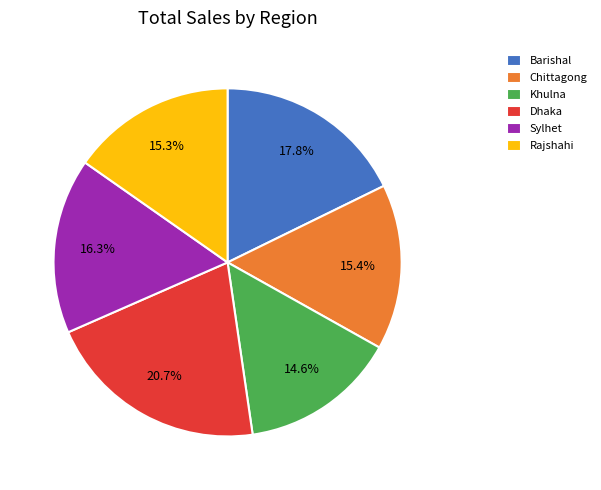

Does Chittagong represent more than half of the total?

No